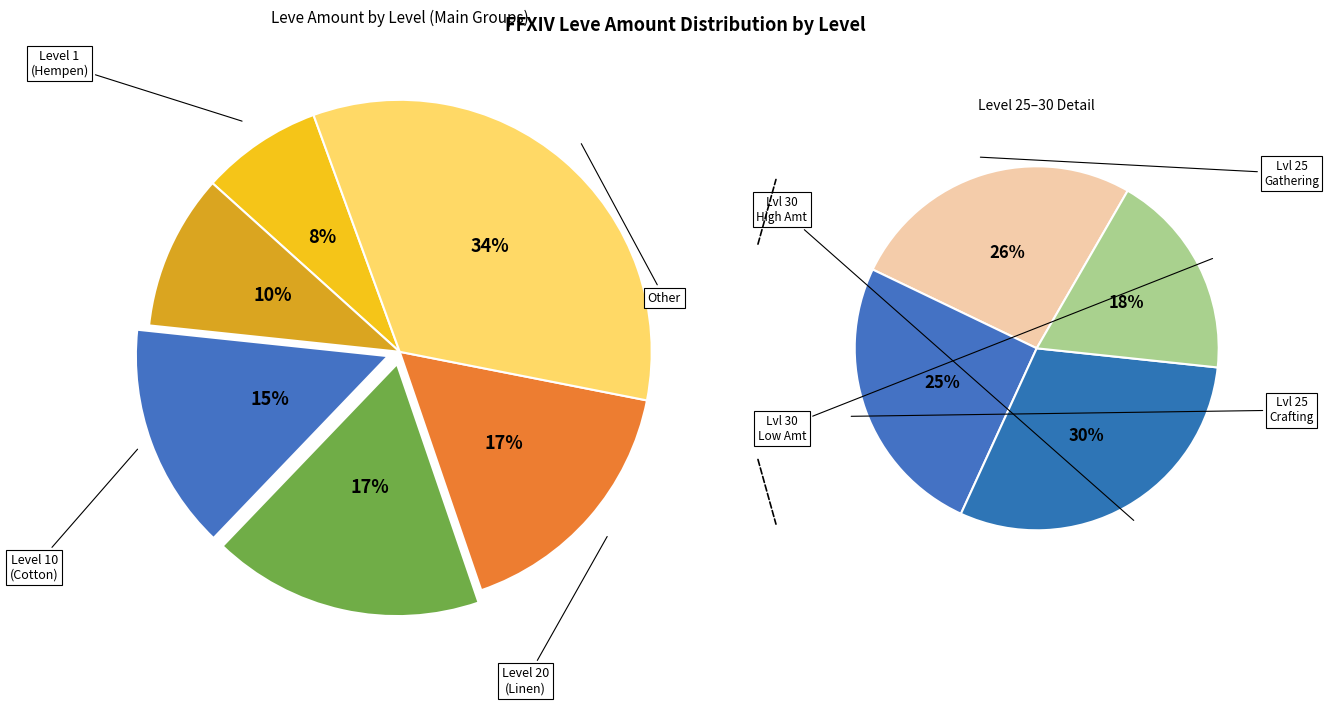

Is the sum of 21 and Level 10 greater than half?

No